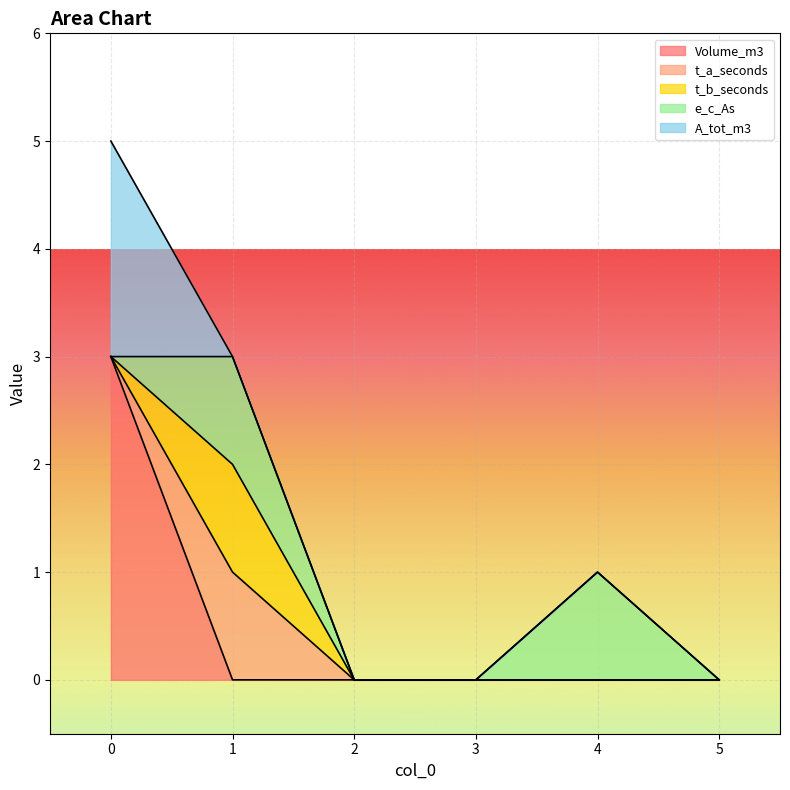

How many values in the A_tot_m3 series exceed 0?

1